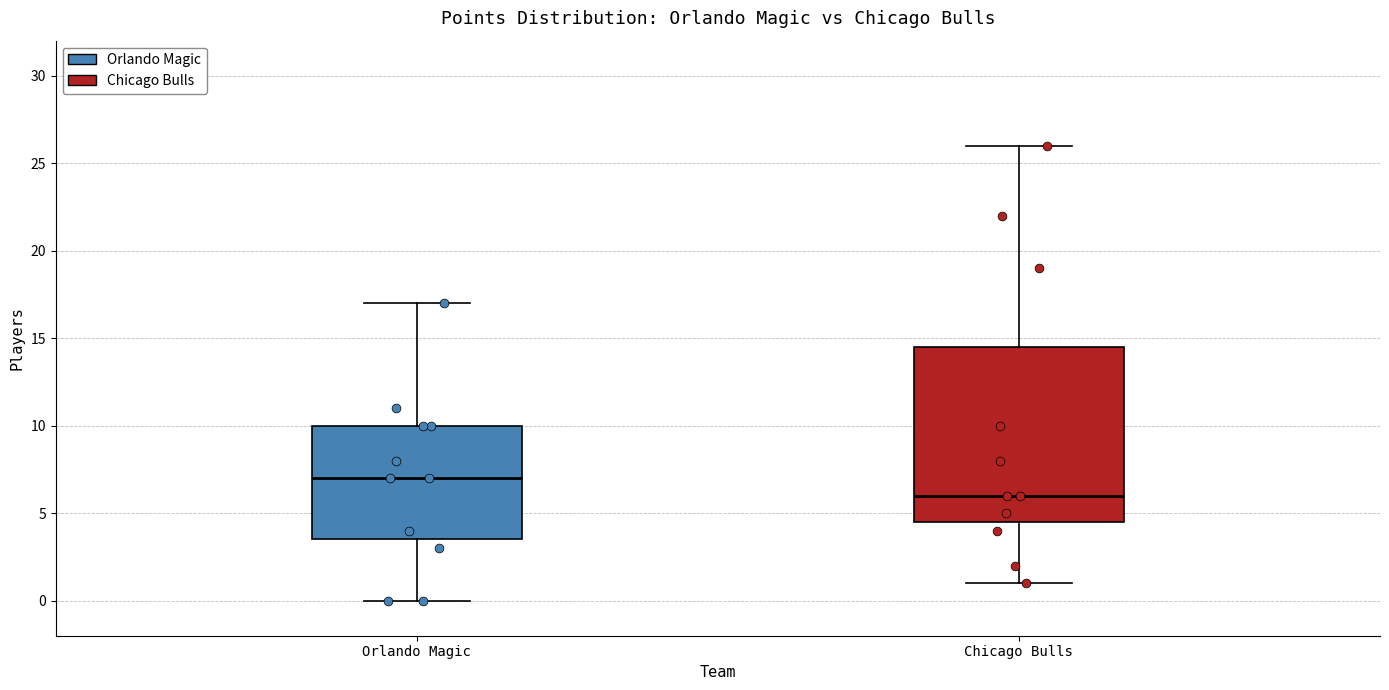

Reading left to right, read every box against the y-axis: the position of its median line, the range the box covers, and the ends of its whiskers. The values are not printed on the chart, so give them approximately, as read against the axis.

Orlando Magic: median 7.0, box 3.5 to 10.0, whiskers 0.0 to 17.0
Chicago Bulls: median 6.0, box 4.5 to 14.5, whiskers 1.0 to 26.0